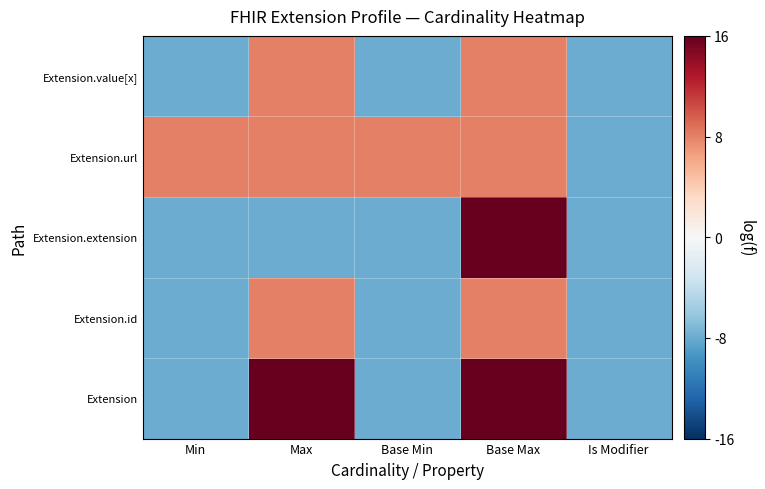

What is the total value across all series at Base Min?

-24